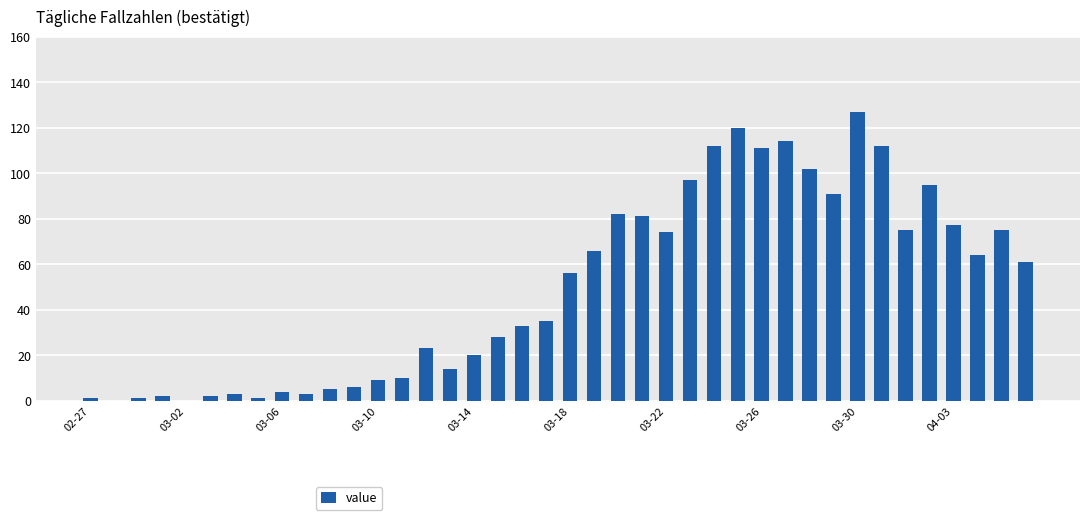

How many series are shown in this chart?

1